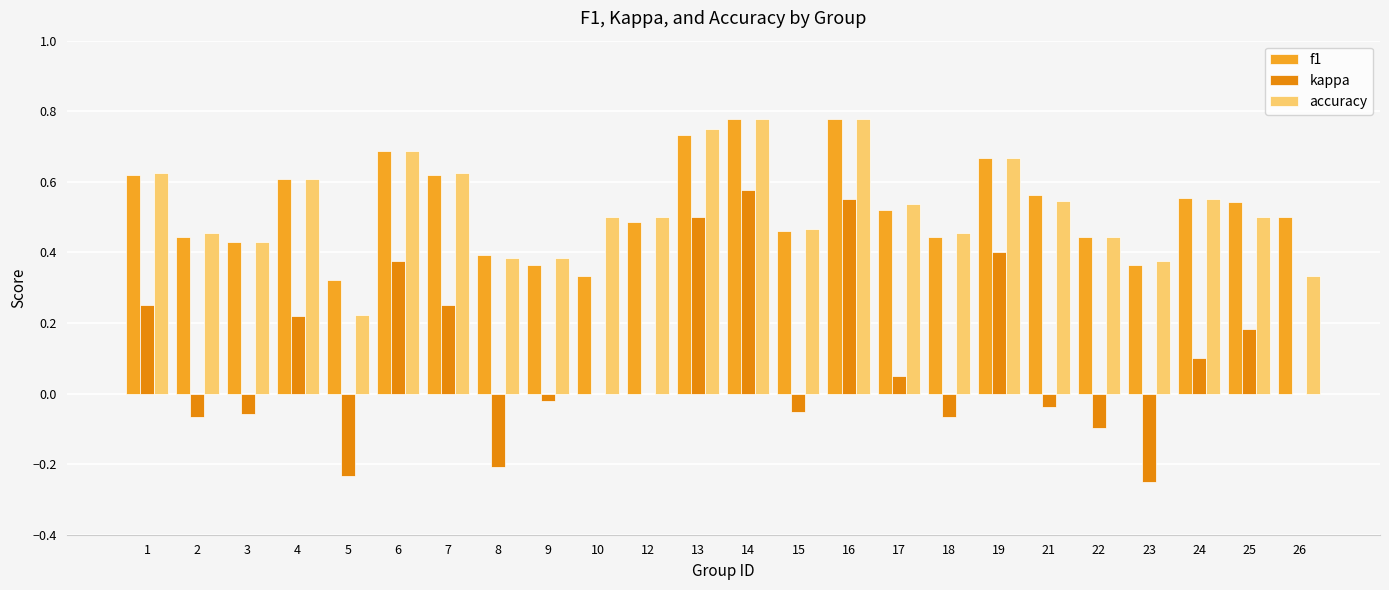

What is the difference between the kappa values at 18 and 17?

0.1